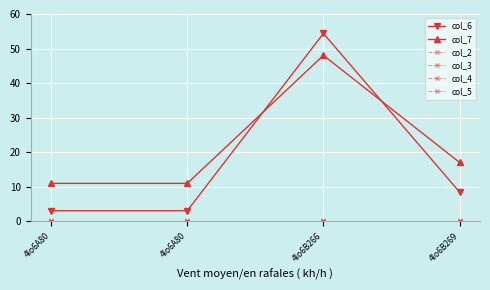

Is the value of col_3 at 4lo6A80 greater than the value of col_5 at 4lo6B269?

No